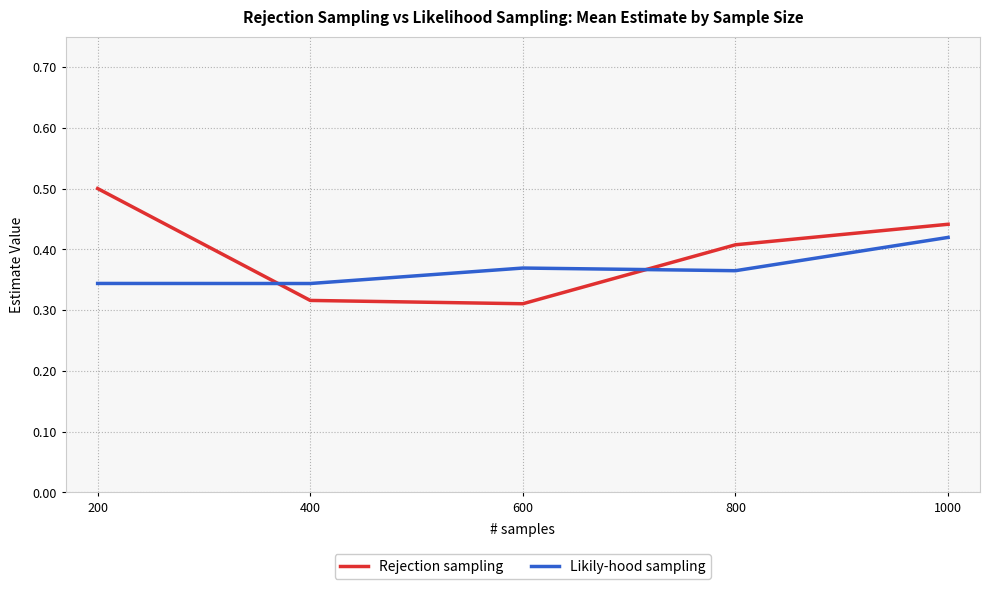

Is the value of Likily-hood sampling at 800 greater than the value of Rejection sampling at 600?

Yes